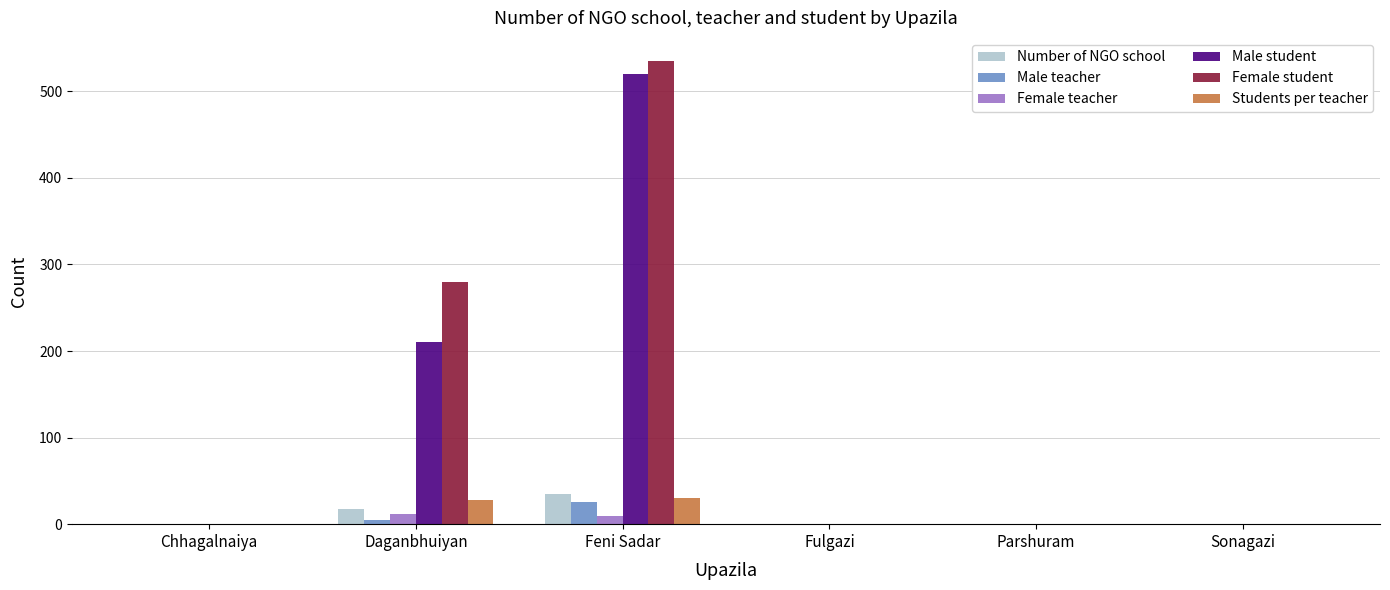

Count the number of data series in this chart.

6